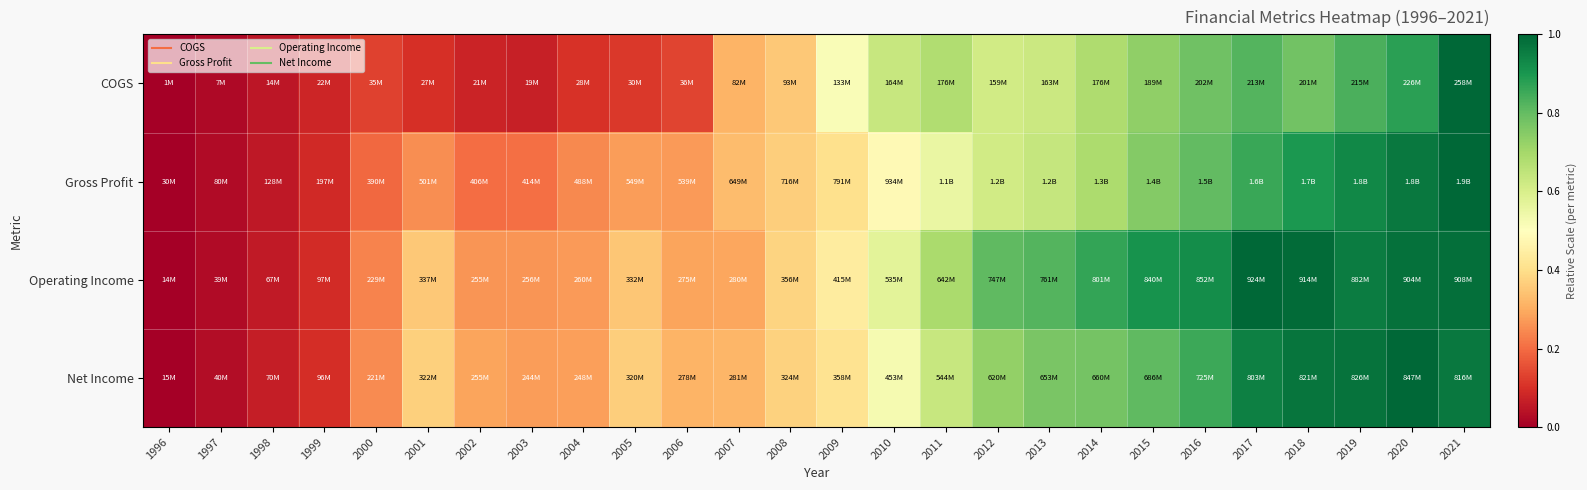

At 2010, list the series in order from smallest to largest.

Gross Profit, Net Income, Operating Income, COGS